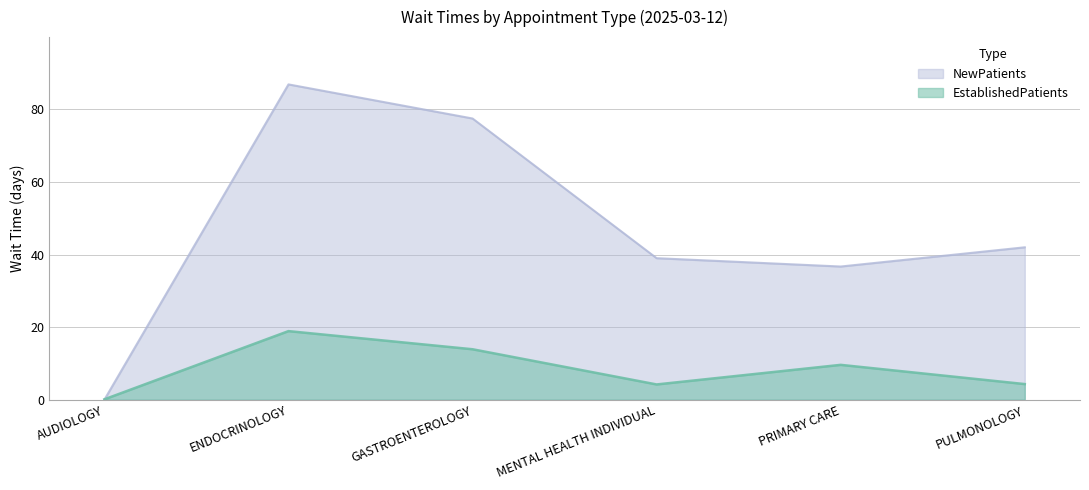

Reading right to left, list all the values displayed in this chart.

EstablishedPatients: 4.3	9.6	4.2	13.9	18.9	0.1
NewPatients: 42.0	36.7	39.0	77.5	86.9	0.0